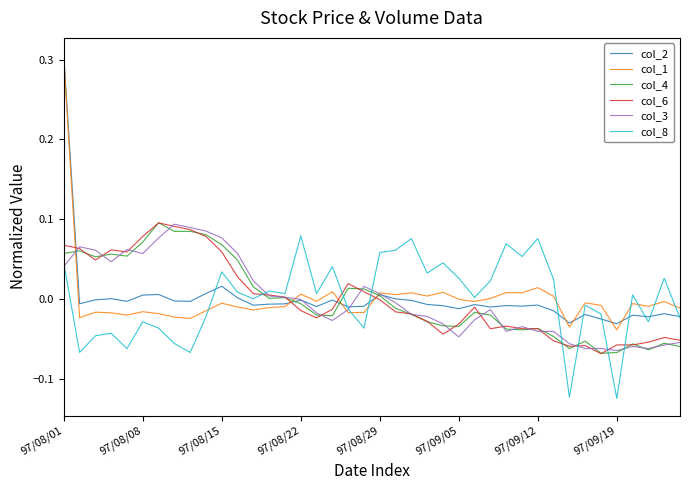

Which series ends up on top after the final intersection of col_4 and col_8?

col_8